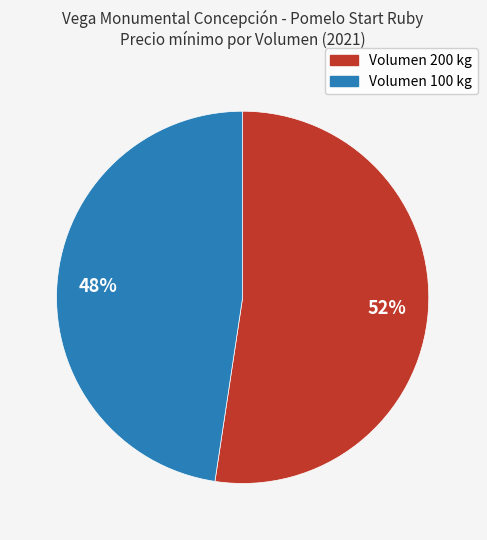

How many slices are in this pie chart?

2